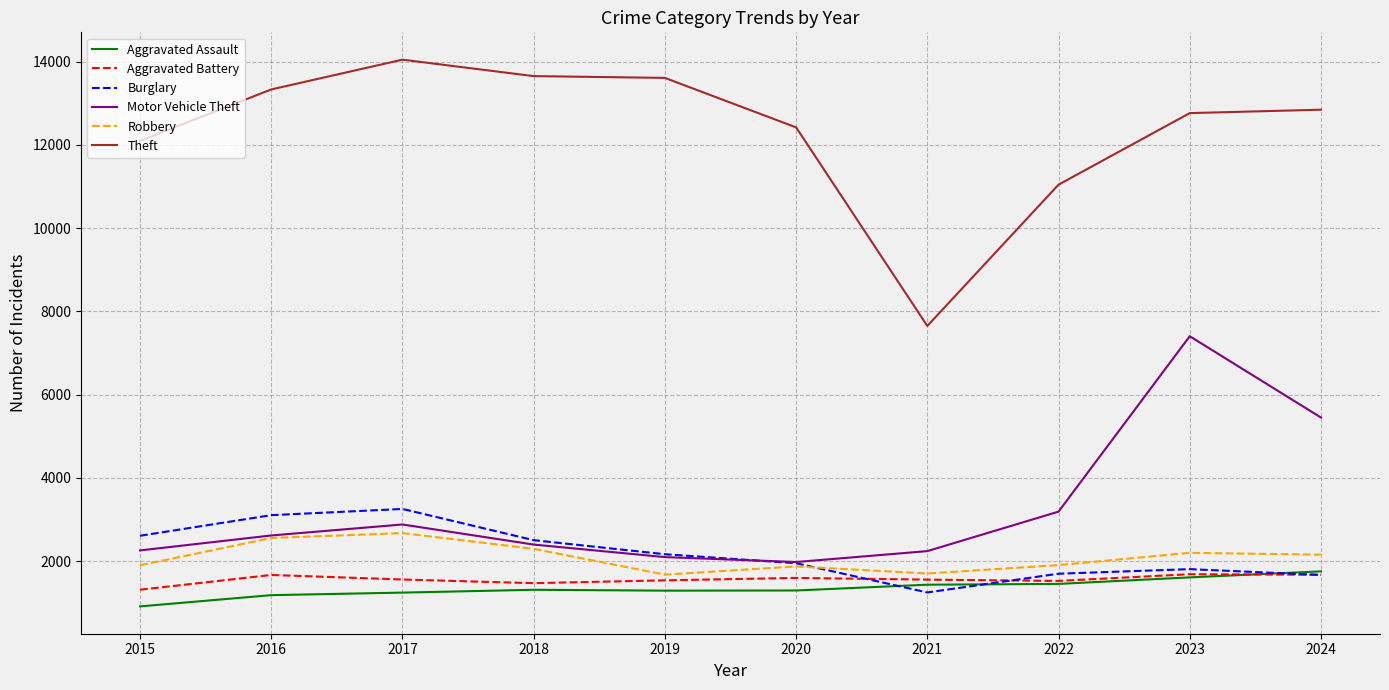

How many values in the Motor Vehicle Theft series are below 2617?

5